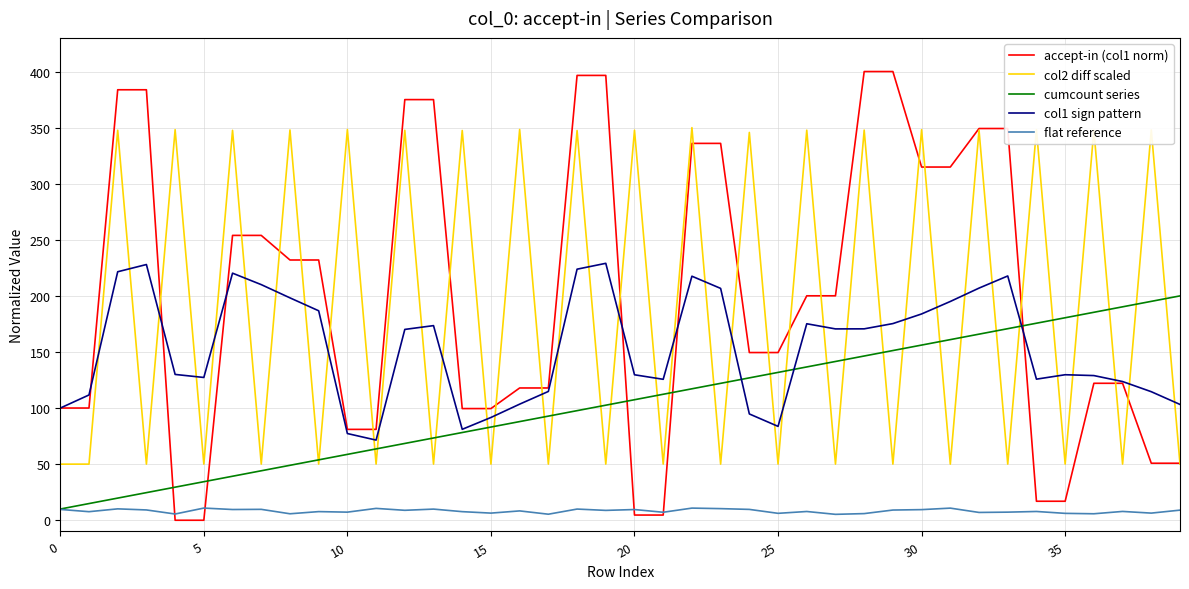

Rank the series by their maximum value, from highest to lowest.

accept-in (col1 norm), col2 diff scaled, col1 sign pattern, cumcount series, flat reference